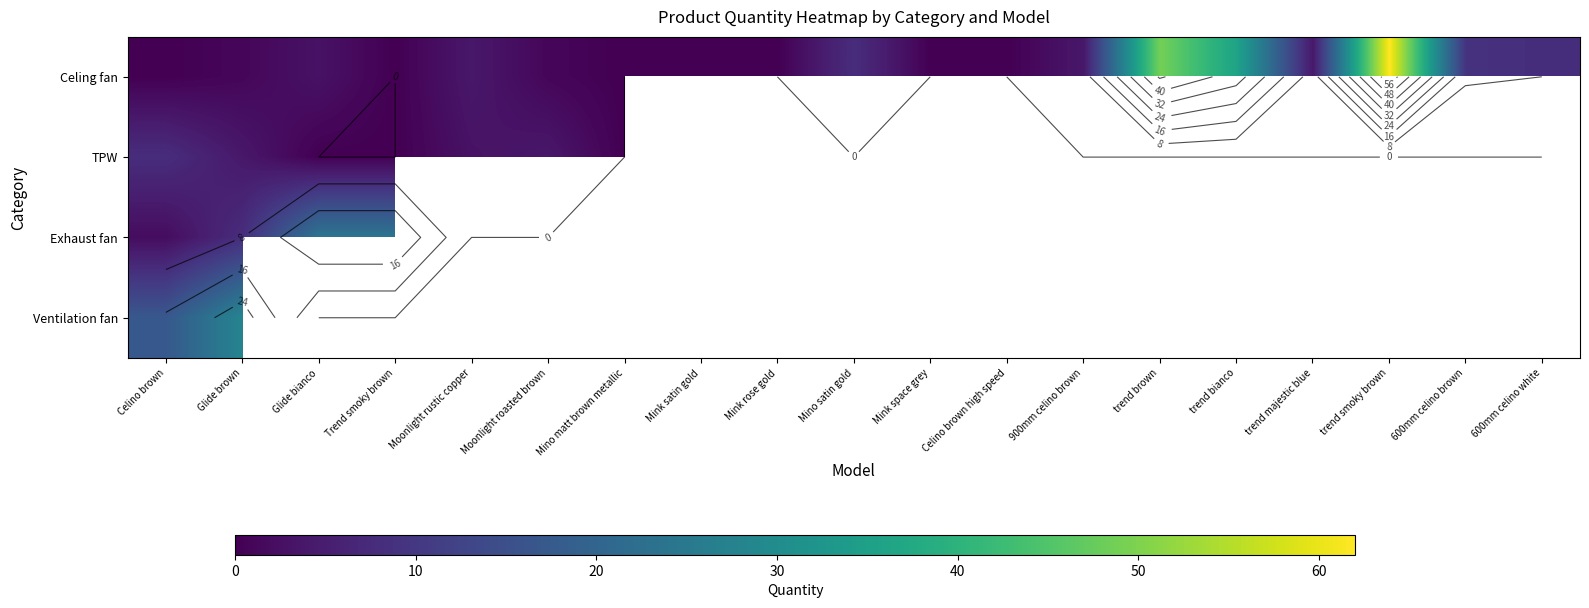

Which series has the largest total across all categories?

Celing fan